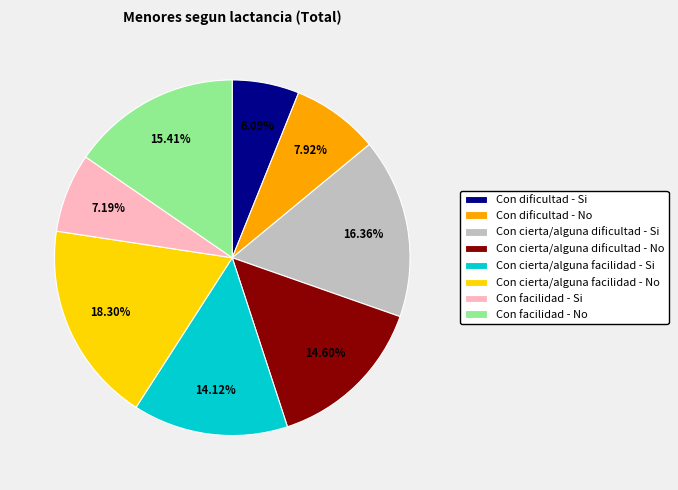

Is there a majority slice in this chart?

No